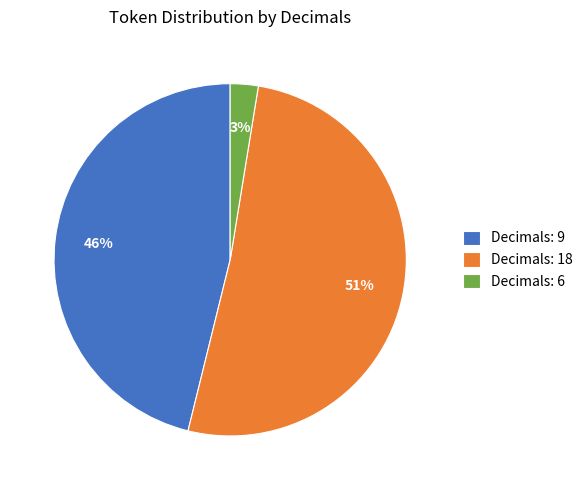

Approximately how many times larger is the value at Decimals: 18 compared to Decimals: 9?

1.1